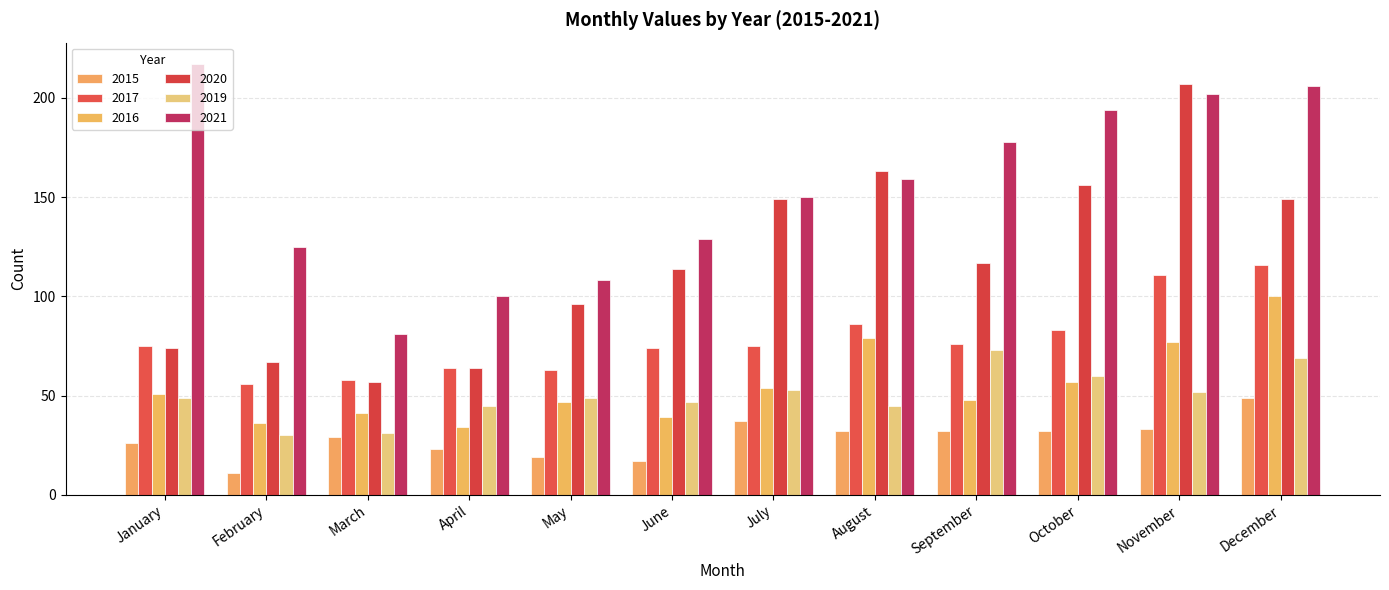

What is the difference between the highest and lowest values at July?

113